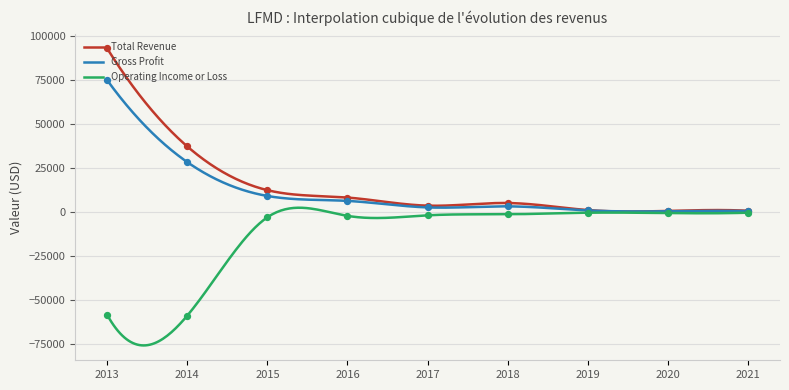

What are all the series names shown in the legend?

Total Revenue, Gross Profit, Operating Income or Loss